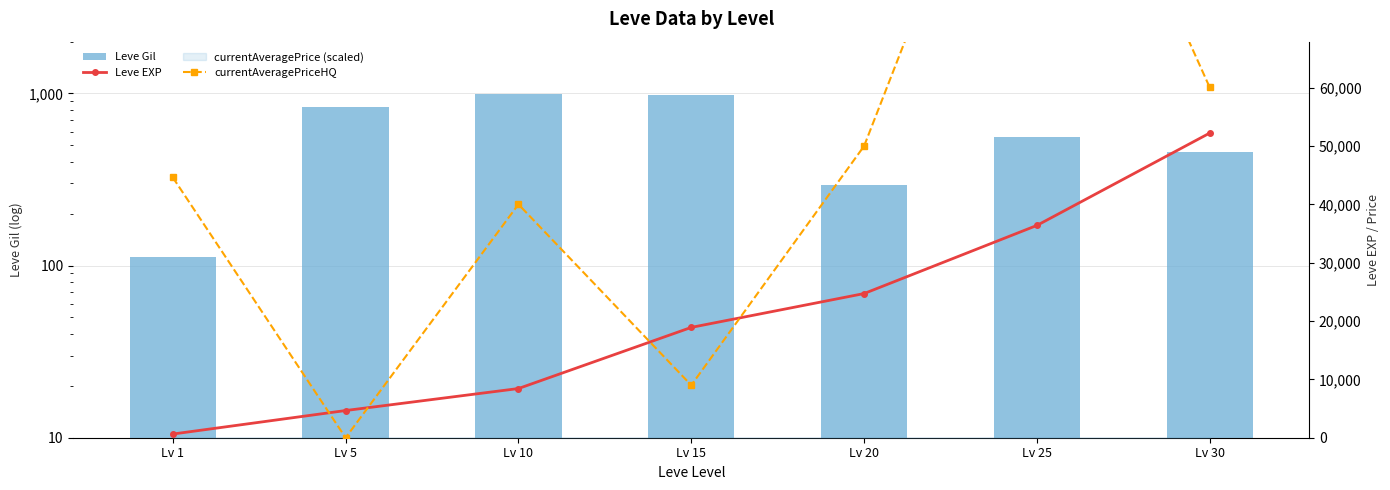

What is the difference between the highest and lowest values at Lv 20?

49695.0